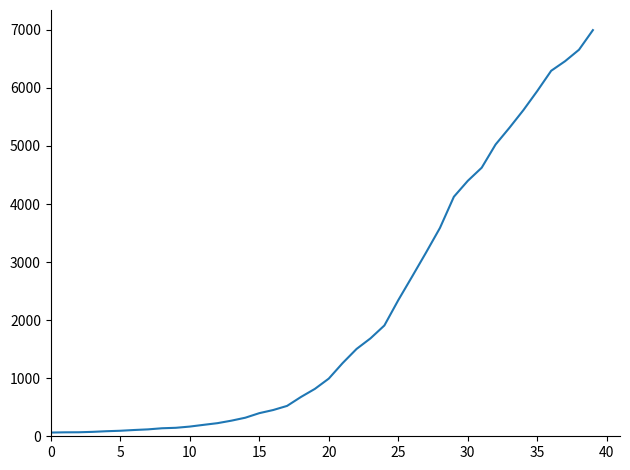

What is the maximum value shown in the chart?

6995